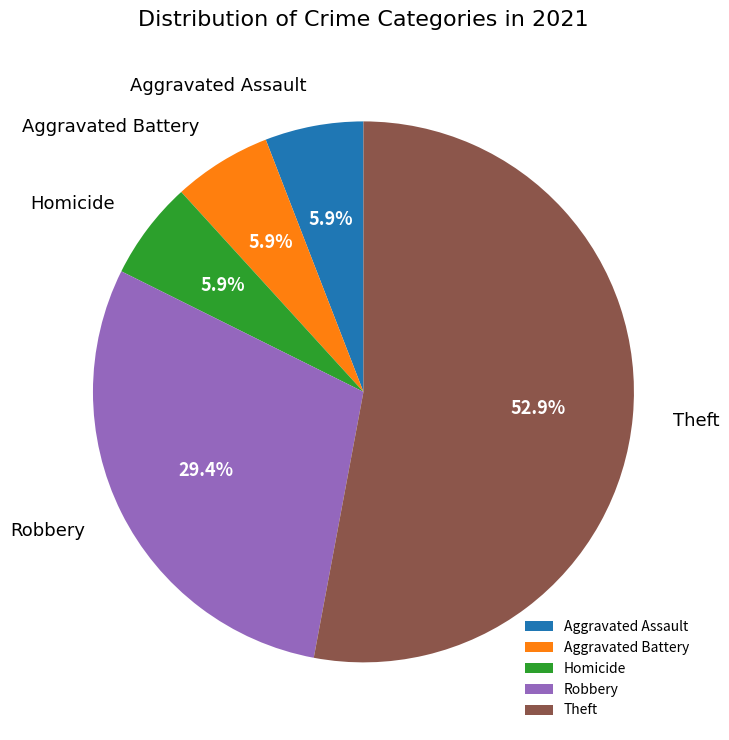

What percentage is the Robbery slice, to the nearest percent?

29%